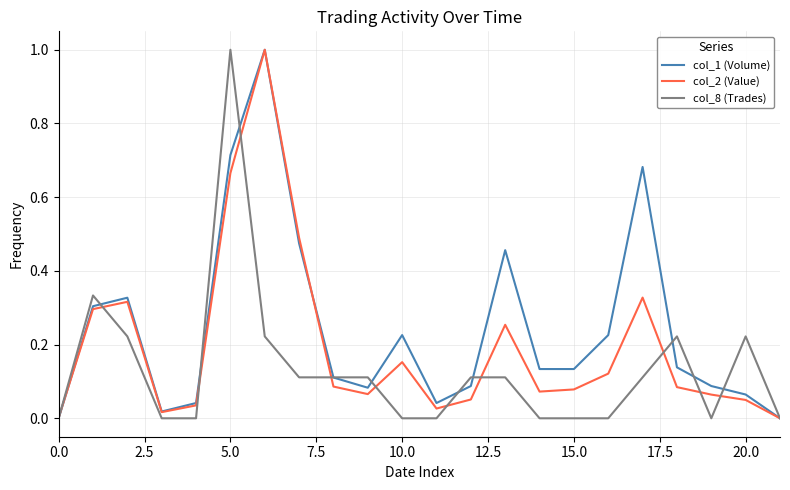

What is the maximum value shown in the chart?

1.0